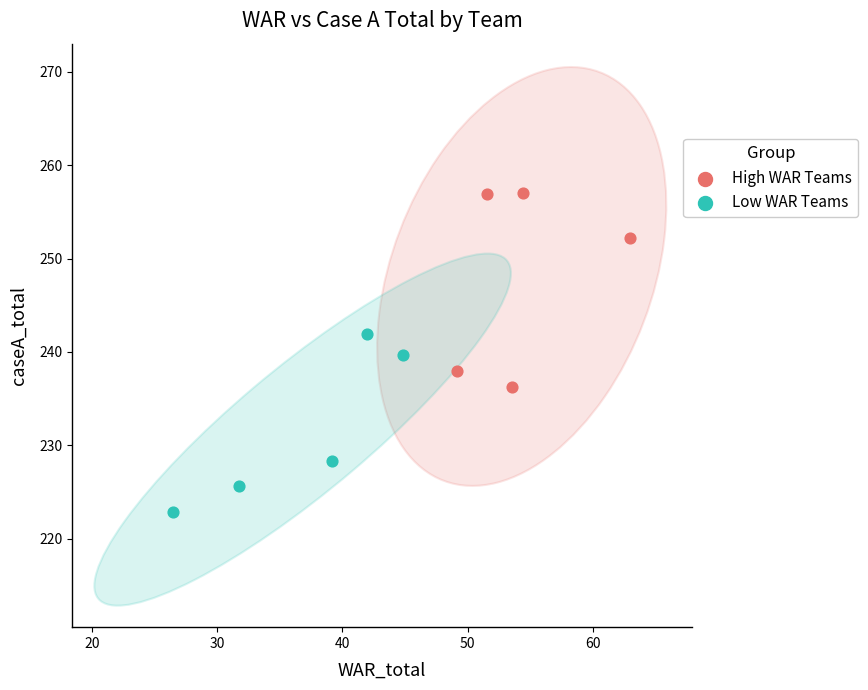

What are all the series names shown in the legend?

High WAR Teams, Low WAR Teams